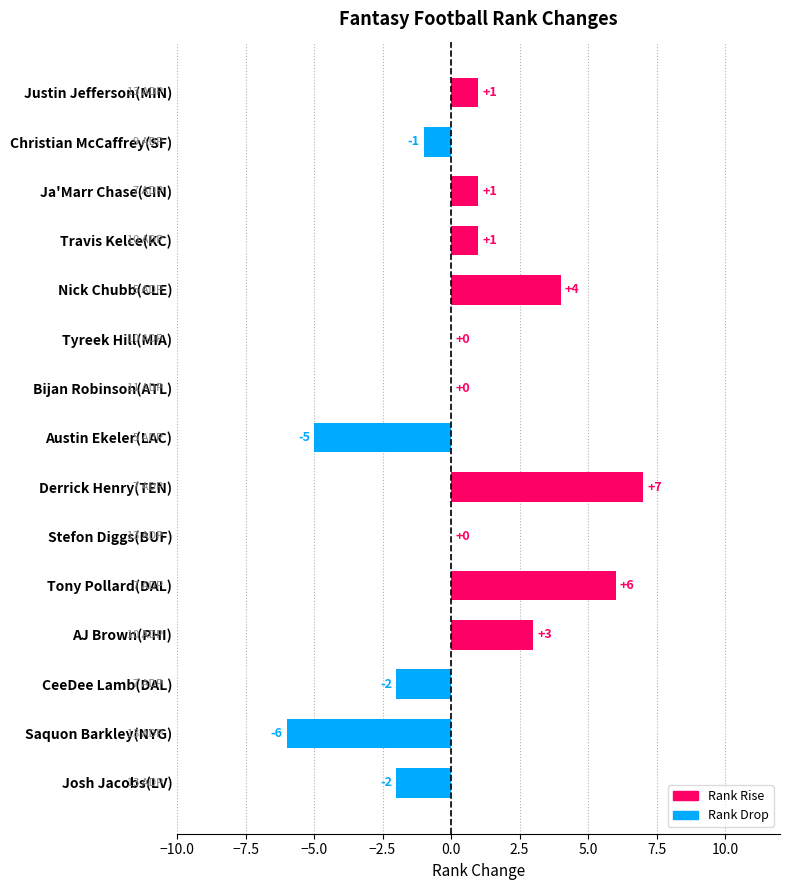

What value does the data have at Tony Pollard(DAL), to the nearest 10?

10